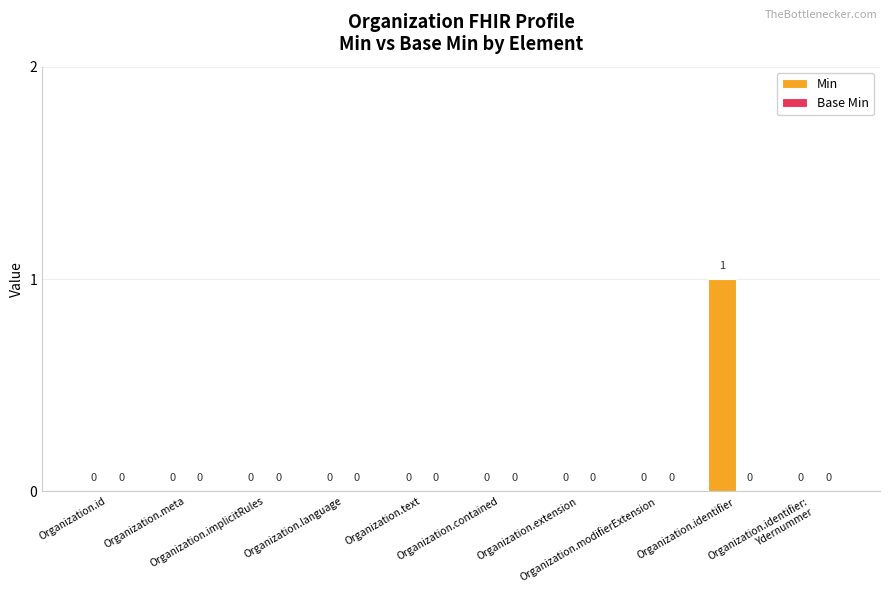

Are the bars horizontal?

No